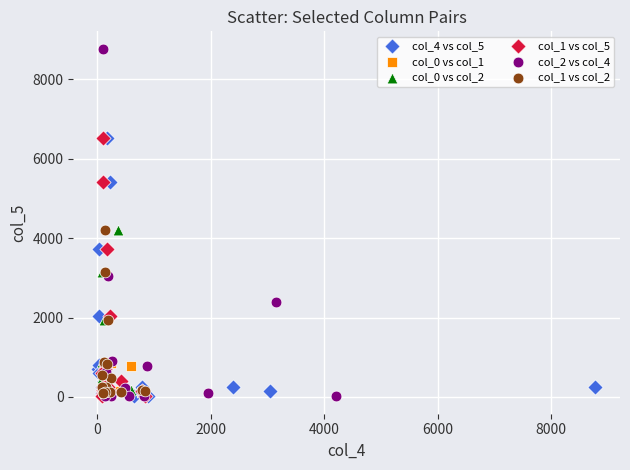

Which series contains the highest Y value?

col_2 vs col_4